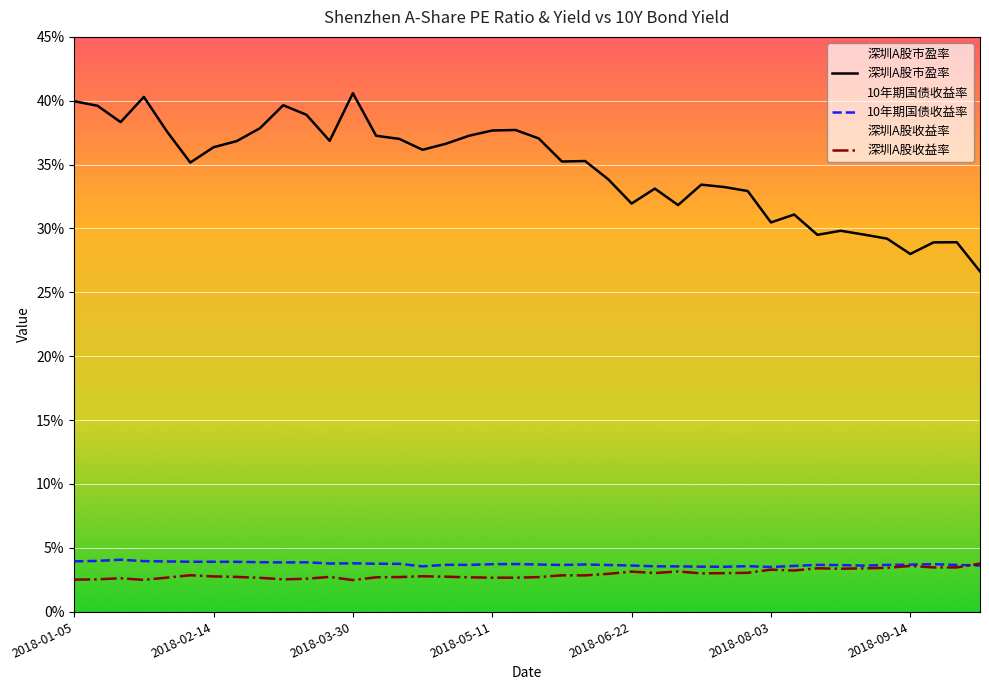

True or false: 10年期国债收益率 has a value of 3.9 at 2018-01-05.

True